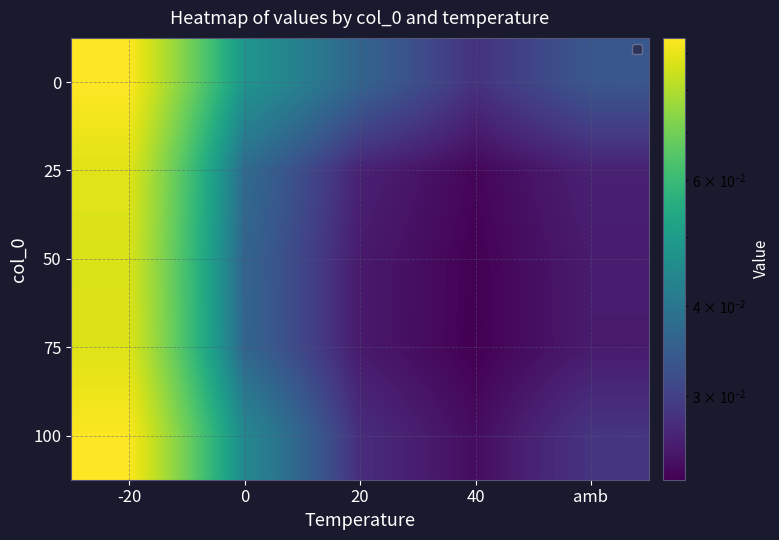

Reading left to right, list all the values displayed in this chart.

0: -20=0.1	0=0.0	20=0.0	40=0.0	amb=0.0
25: -20=0.1	0=0.0	20=0.0	40=0.0	amb=0.0
50: -20=0.1	0=0.0	20=0.0	40=0.0	amb=0.0
75: -20=0.1	0=0.0	20=0.0	40=0.0	amb=0.0
100: -20=0.1	0=0.0	20=0.0	40=0.0	amb=0.0